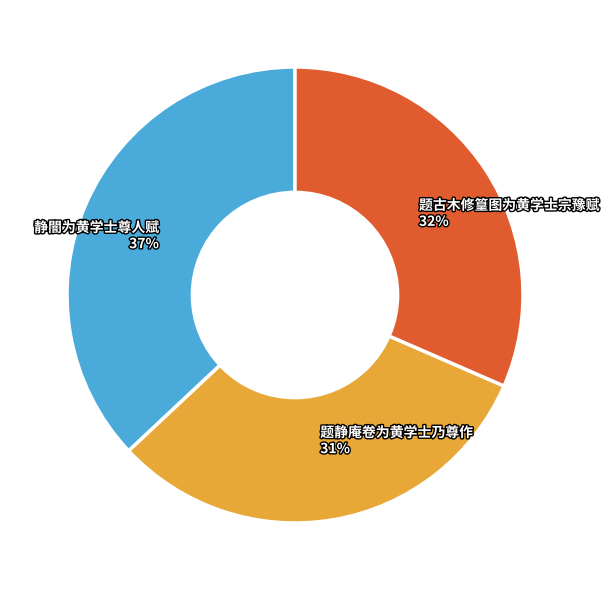

Is the sum of 题古木修篁图为黄学士宗豫赋 and 静闇为黄学士尊人赋 greater than half?

Yes